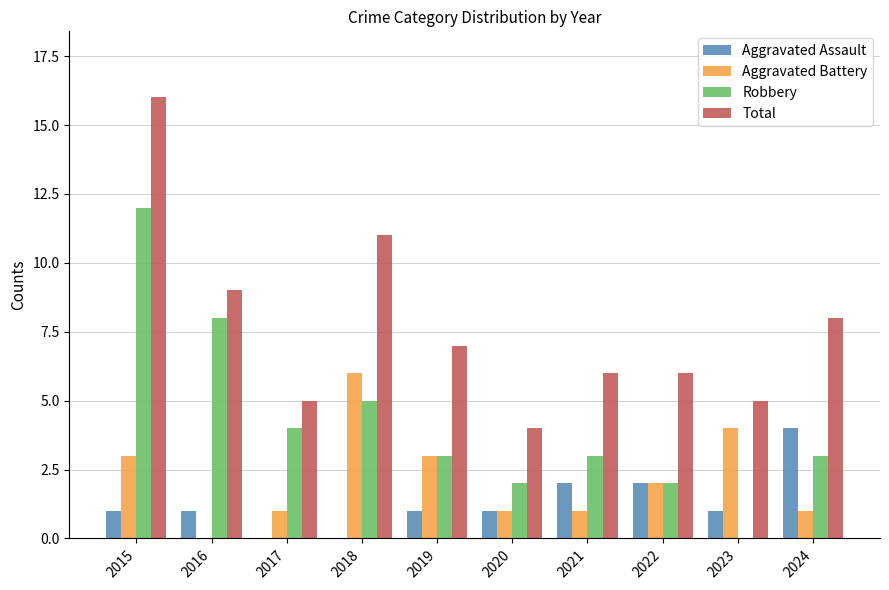

What is the sum of all Aggravated Assault values?

13